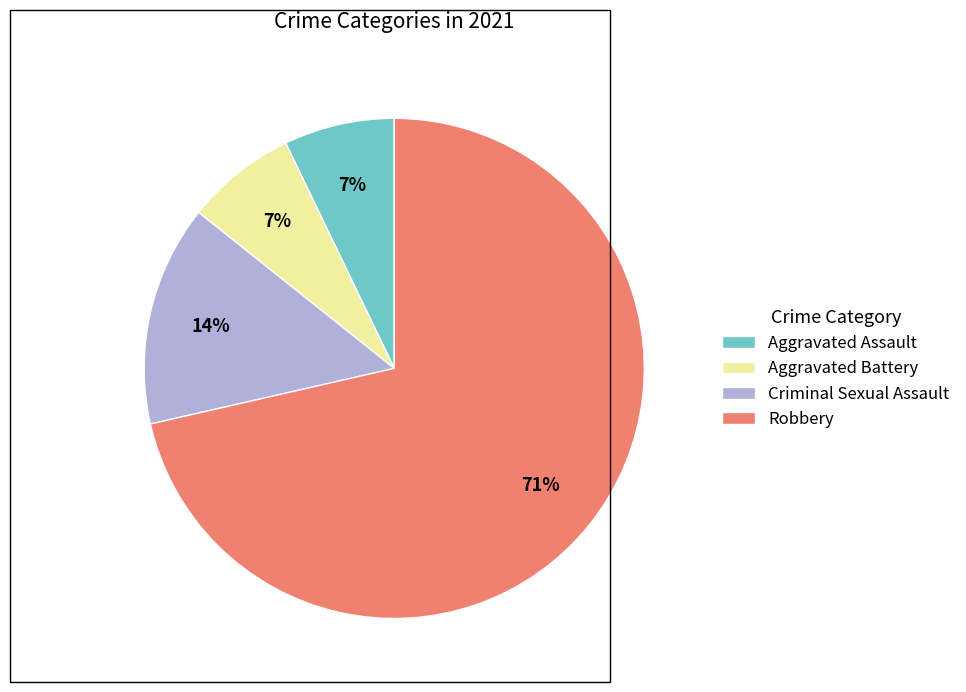

Count the number of slices in the pie.

4